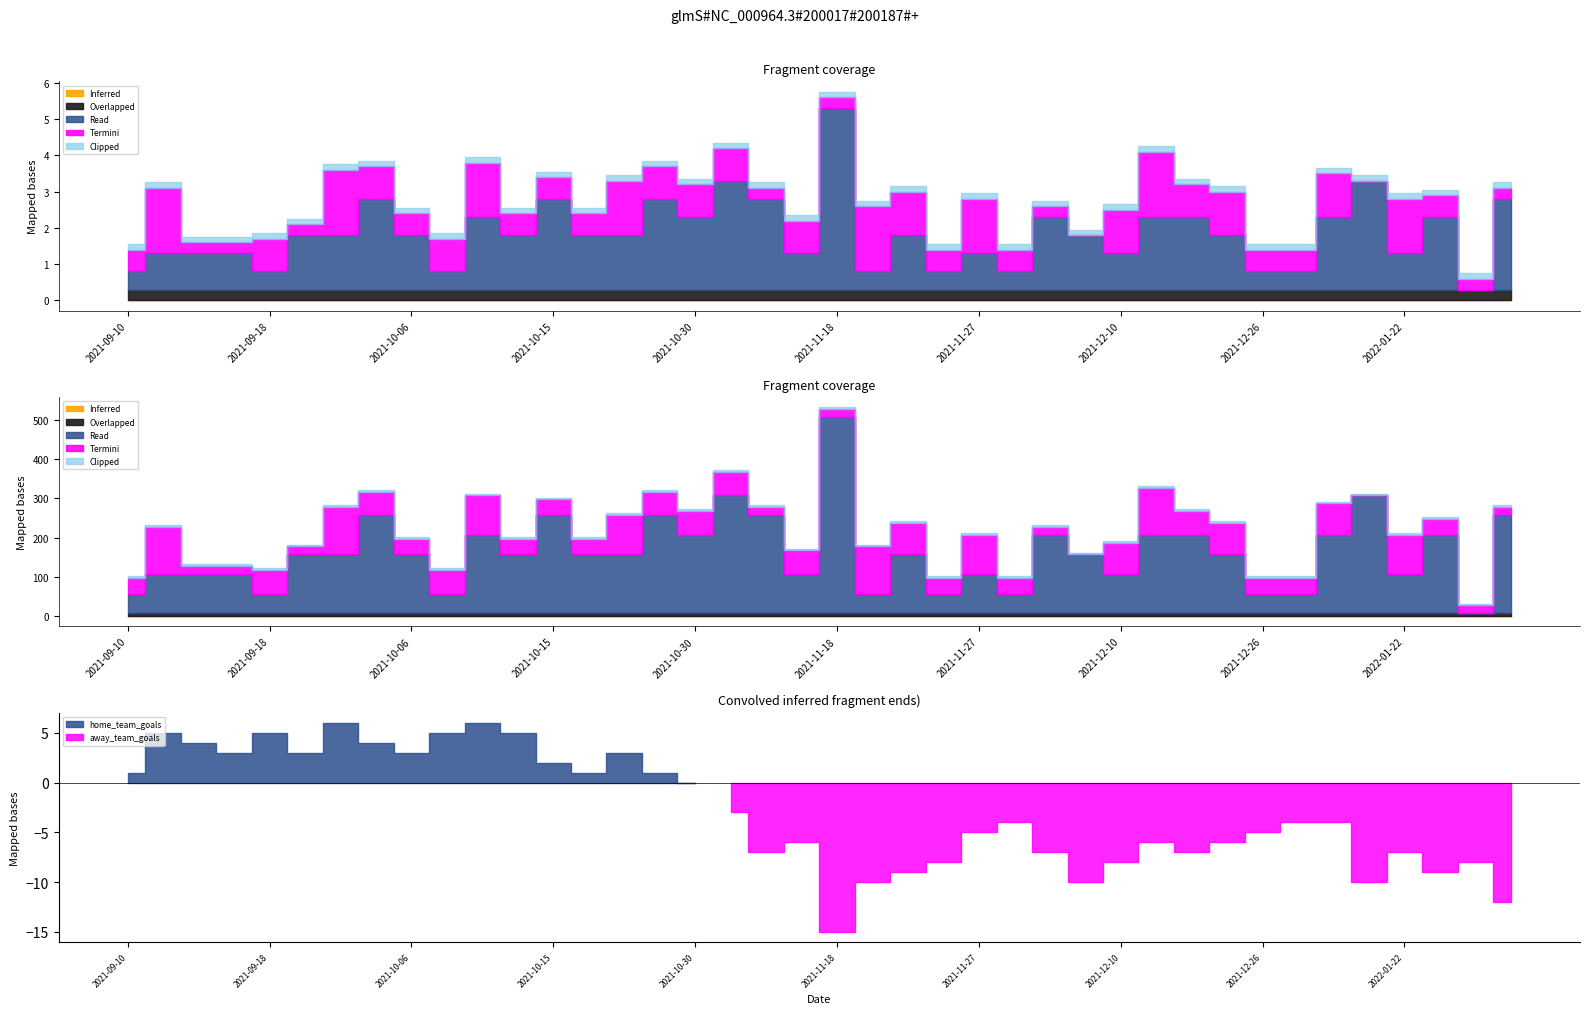

Where does the home_team_goals series first go above 3?

2021-09-11